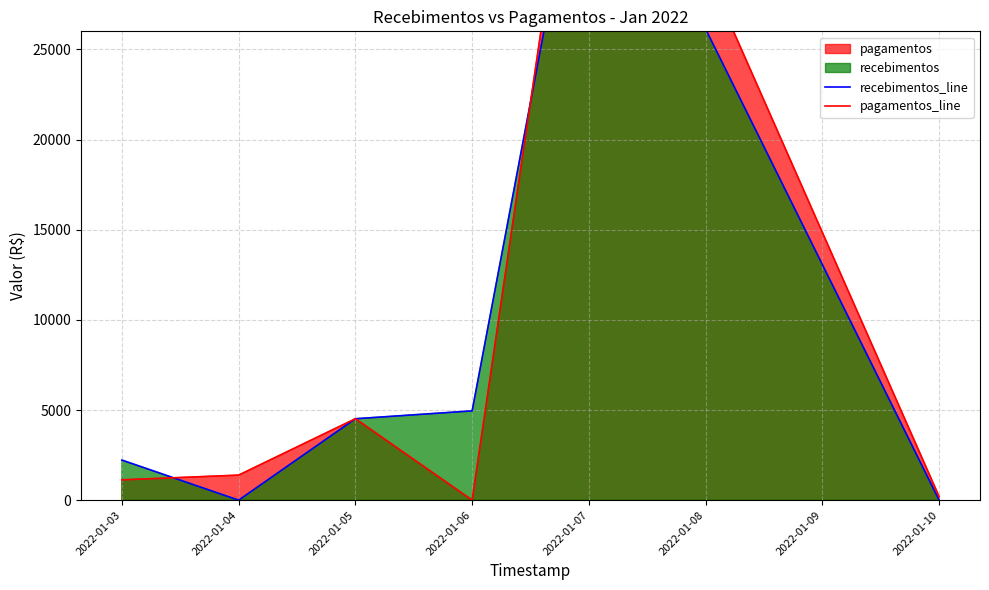

Where does the recebimentos_line series first go above 4515?

2022-01-05